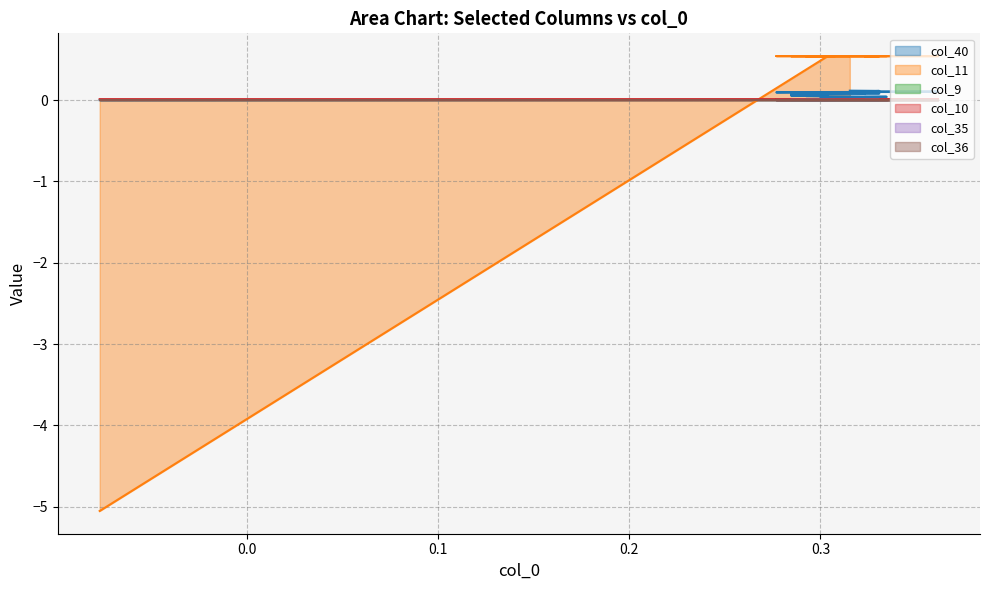

Is the value of col_11 at 22 greater than the value of col_10 at 28?

Yes